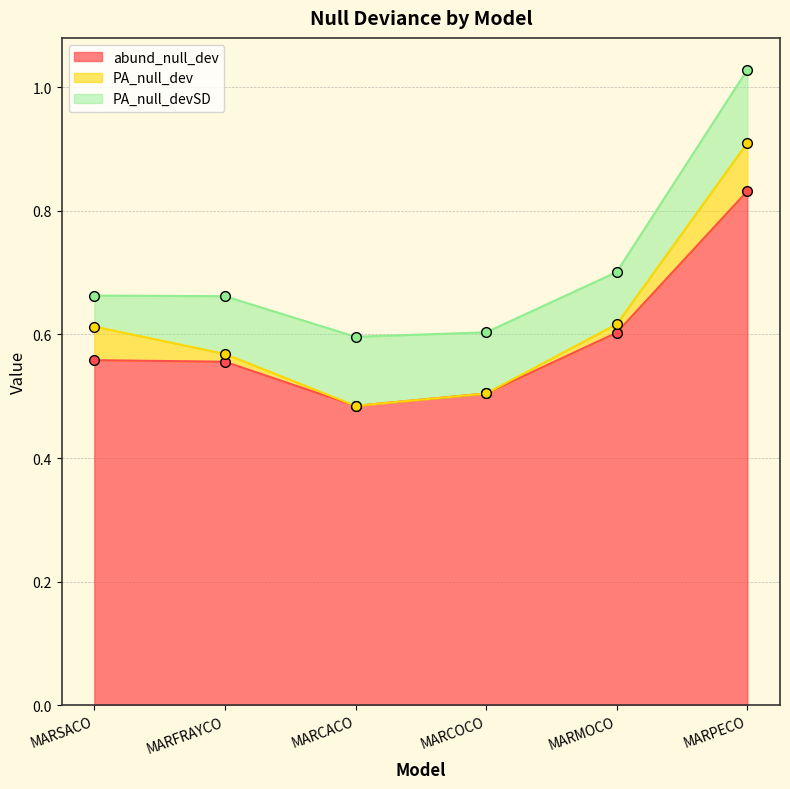

Is it true that abund_null_dev equals 0.3 at MARCACO?

False